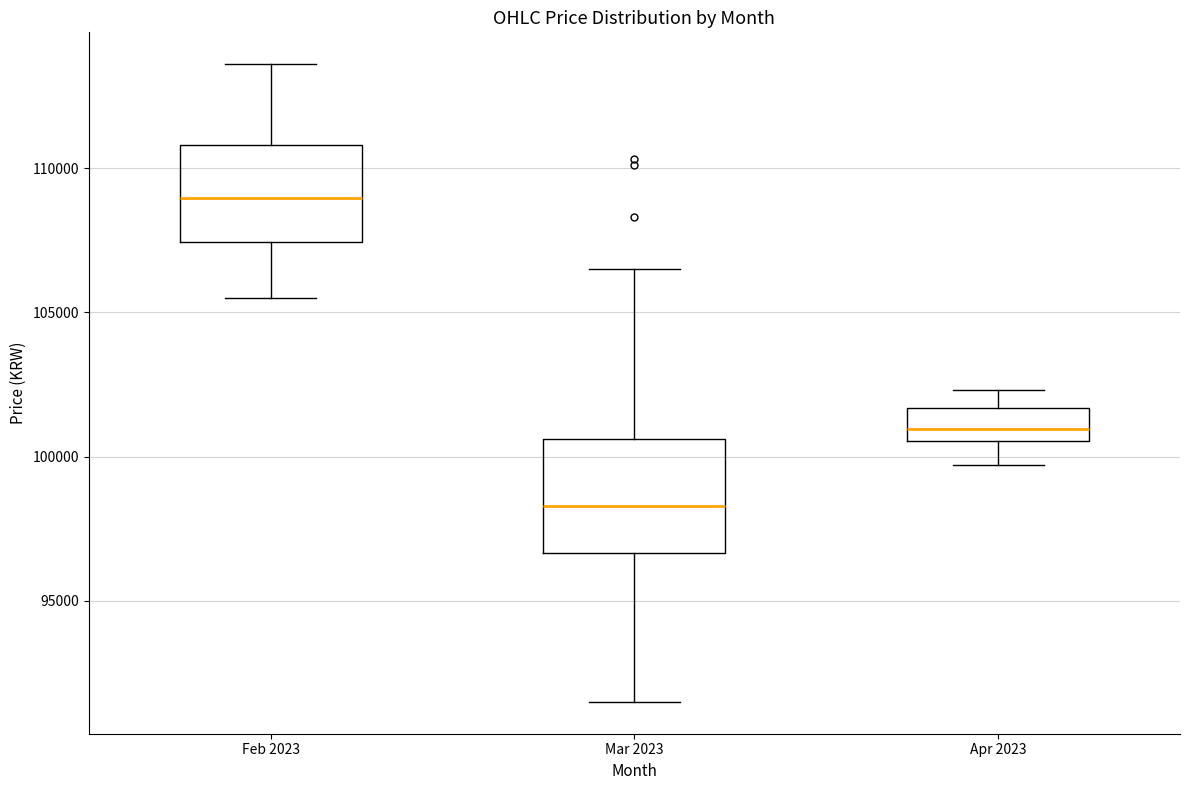

Where is the upper edge of the box for Apr 2023 on the y-axis? The values are not printed on the chart, so give them approximately, as read against the axis.

101500